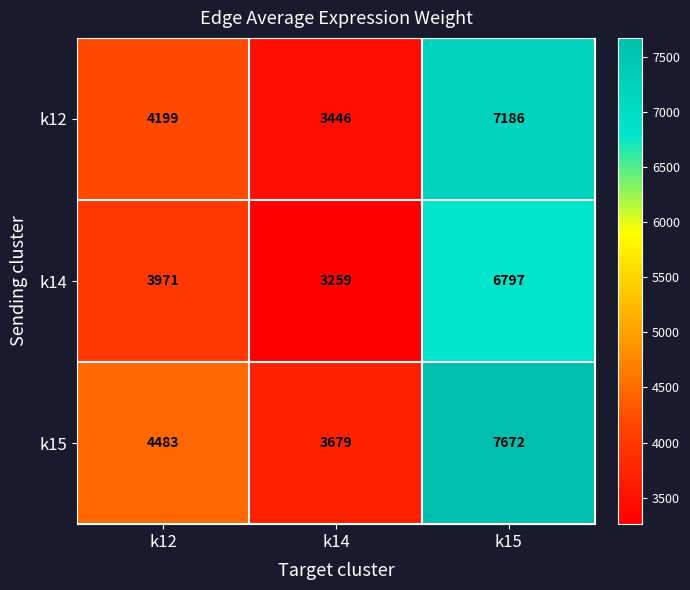

List the series in order of their overall mean, lowest first.

k14, k12, k15